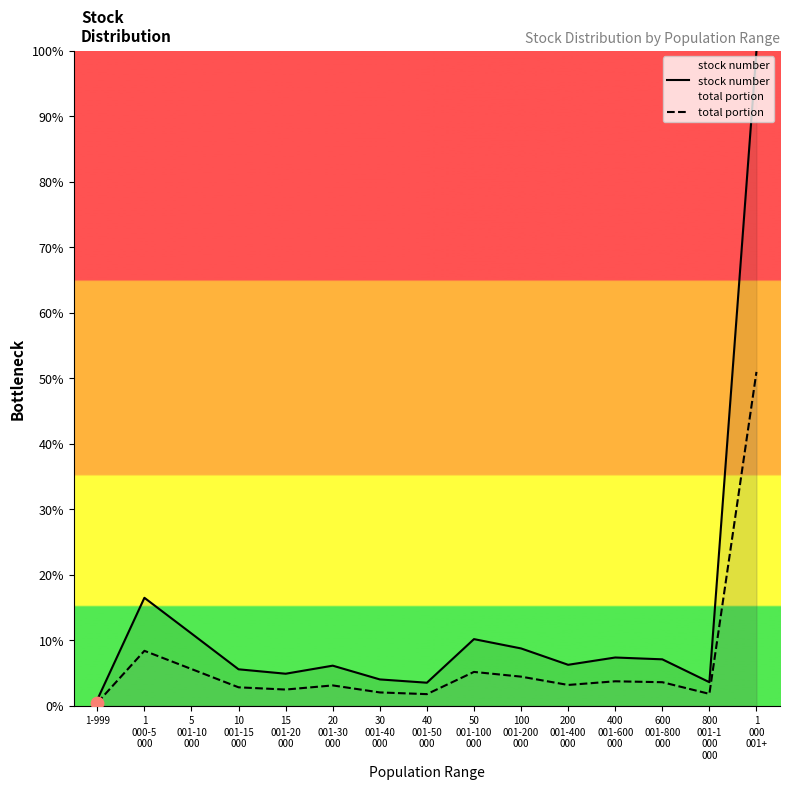

Which series has the largest Y range (max minus min)?

stock number